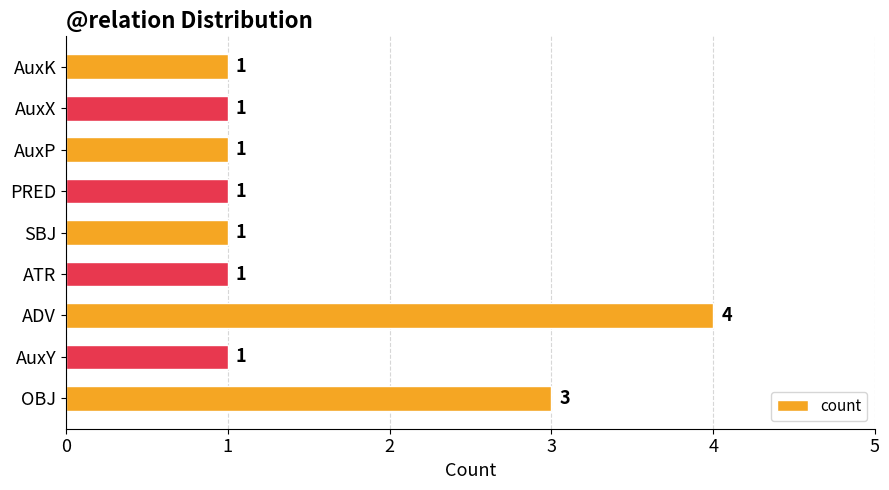

The value at AuxP is 0. True or false?

False